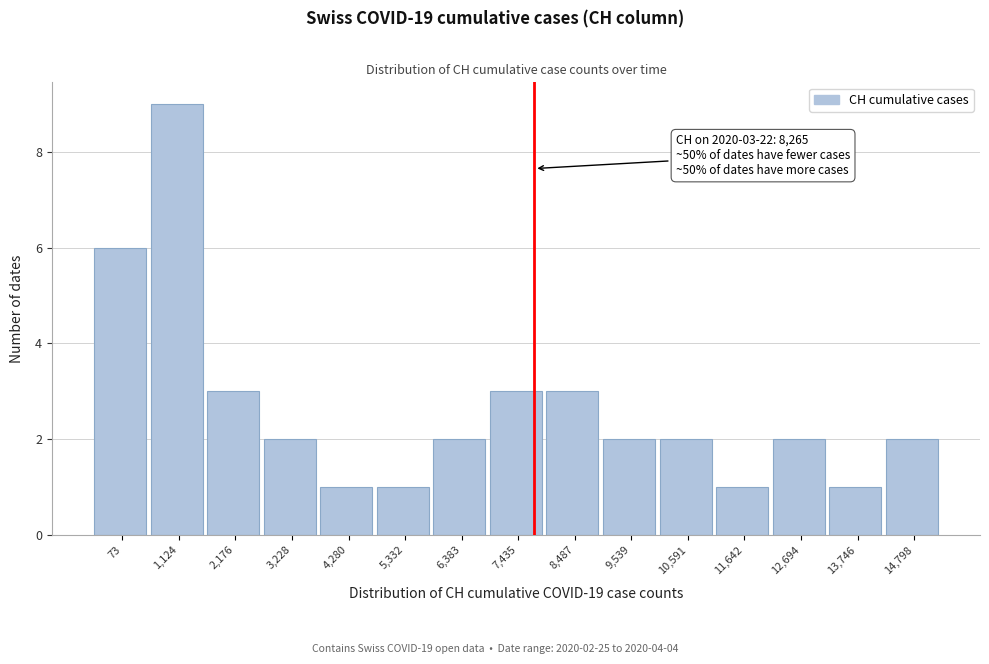

Reading left to right, list all the values displayed in this chart.

6	9	3	2	1	1	2	3	3	2	2	1	2	1	2